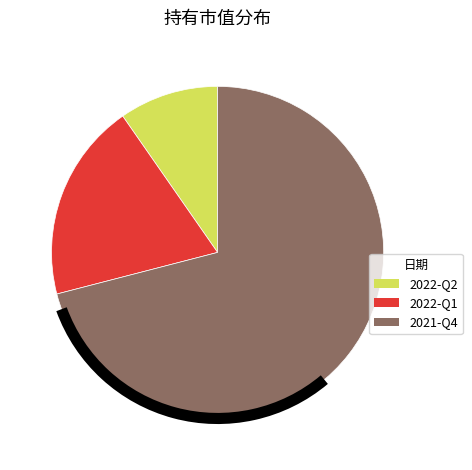

Which slice is the largest?

2021-Q4